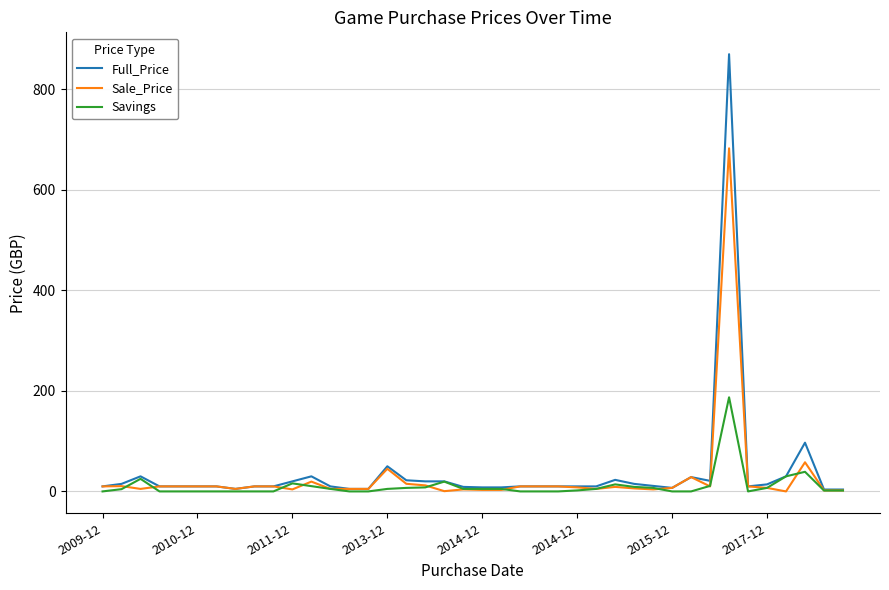

Which series has the widest spread of values?

Full_Price